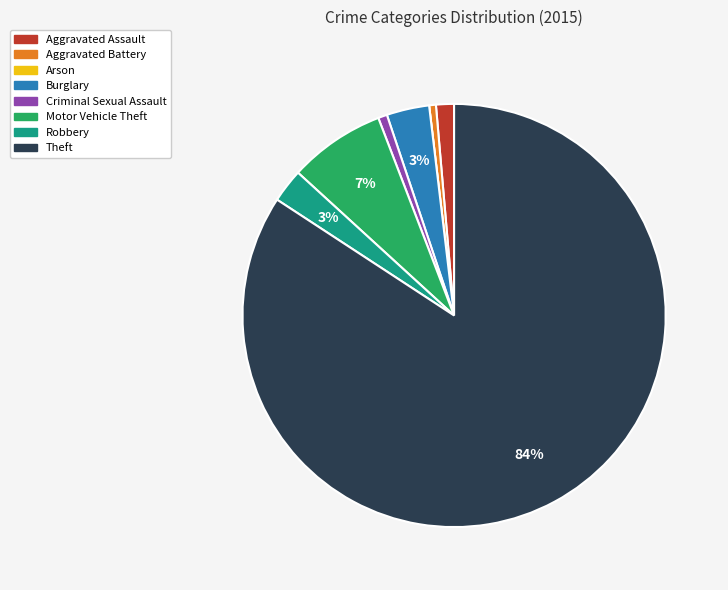

What is the largest slice in the pie chart?

Theft